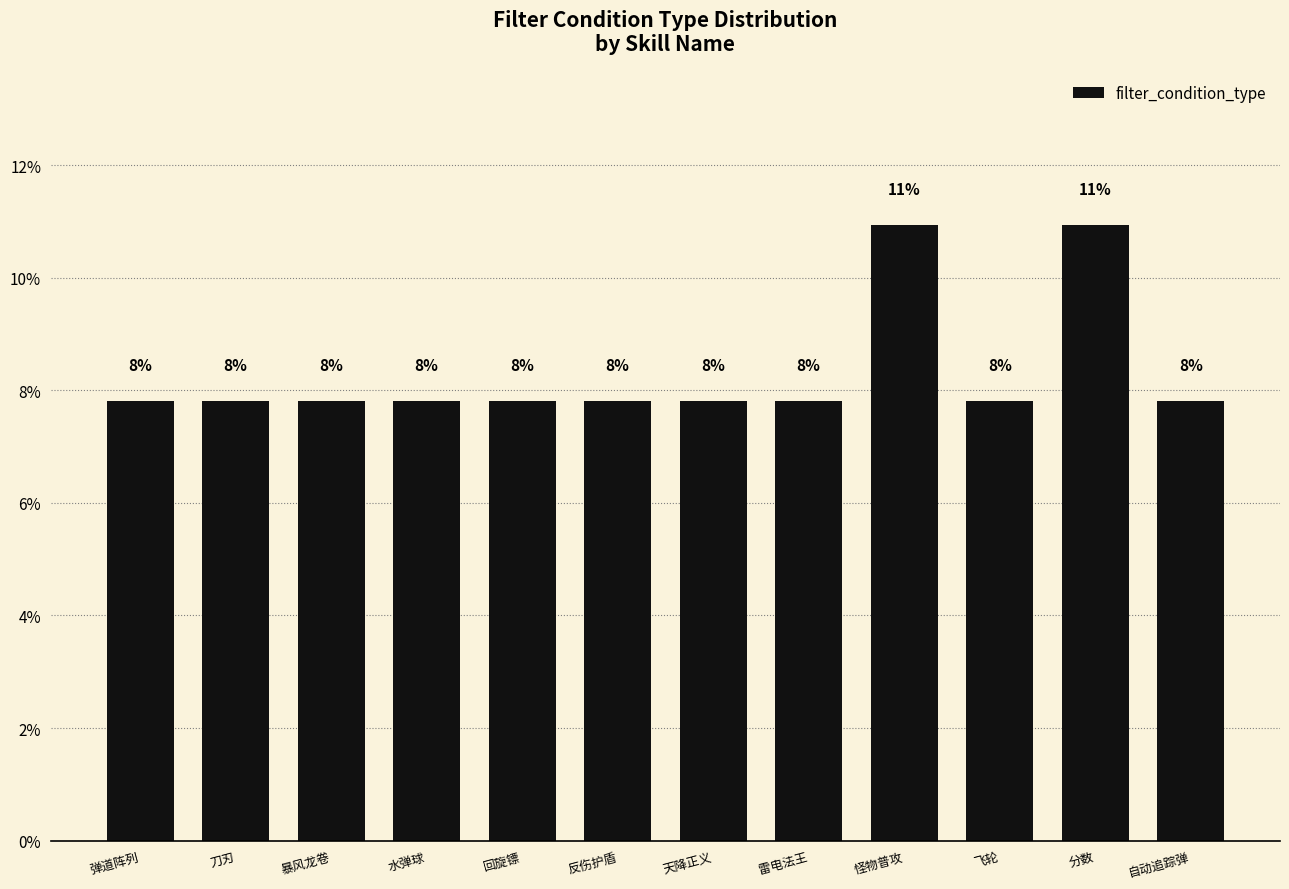

Rank the categories by value from highest to lowest.

怪物普攻, 分数, 弹道阵列, 刀刃, 暴风龙卷, 水弹球, 回旋镖, 反伤护盾, 天降正义, 雷电法王, 飞轮, 自动追踪弹